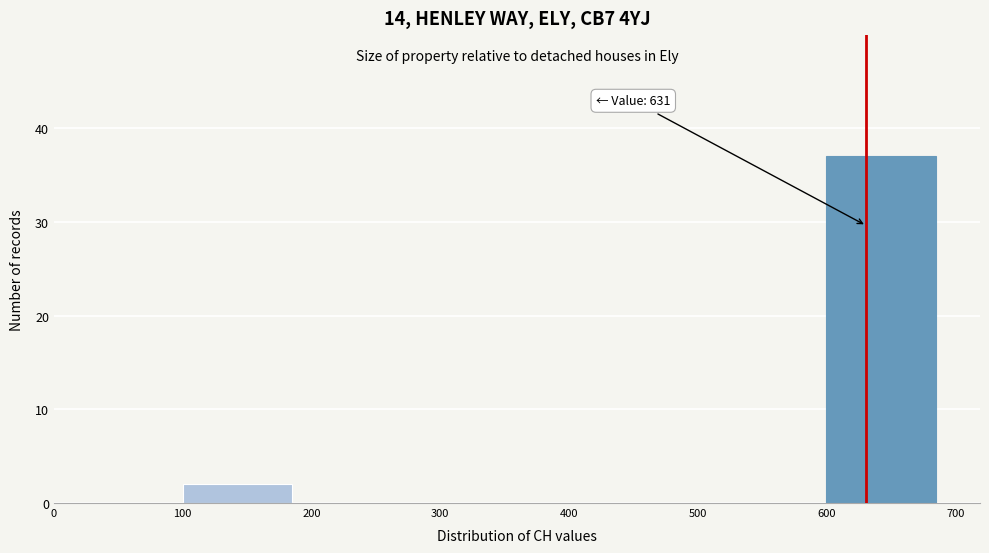

Which range on the x-axis has the tallest bar?

600 to 700